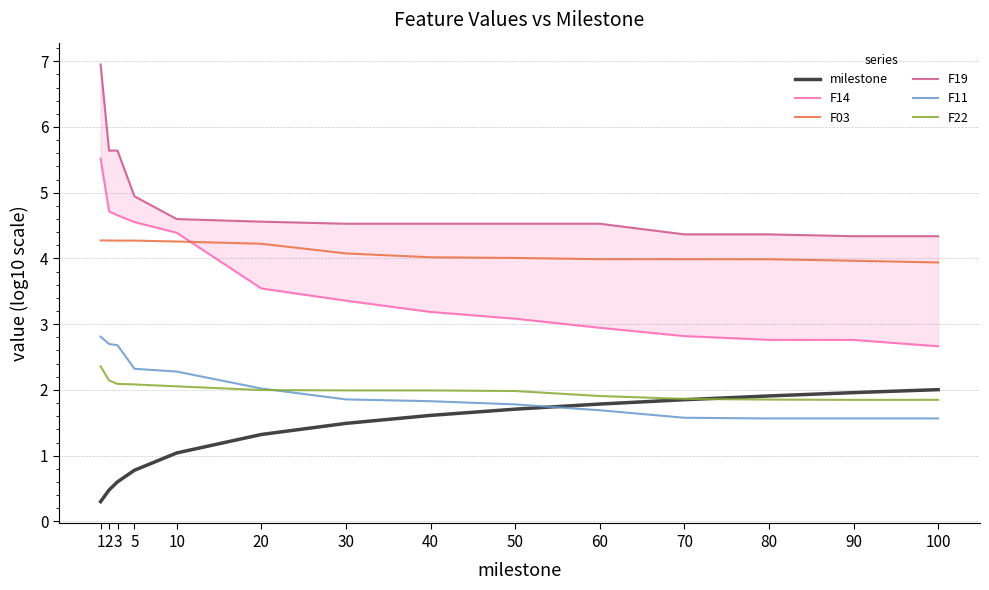

What is the minimum value for F11?

1.6